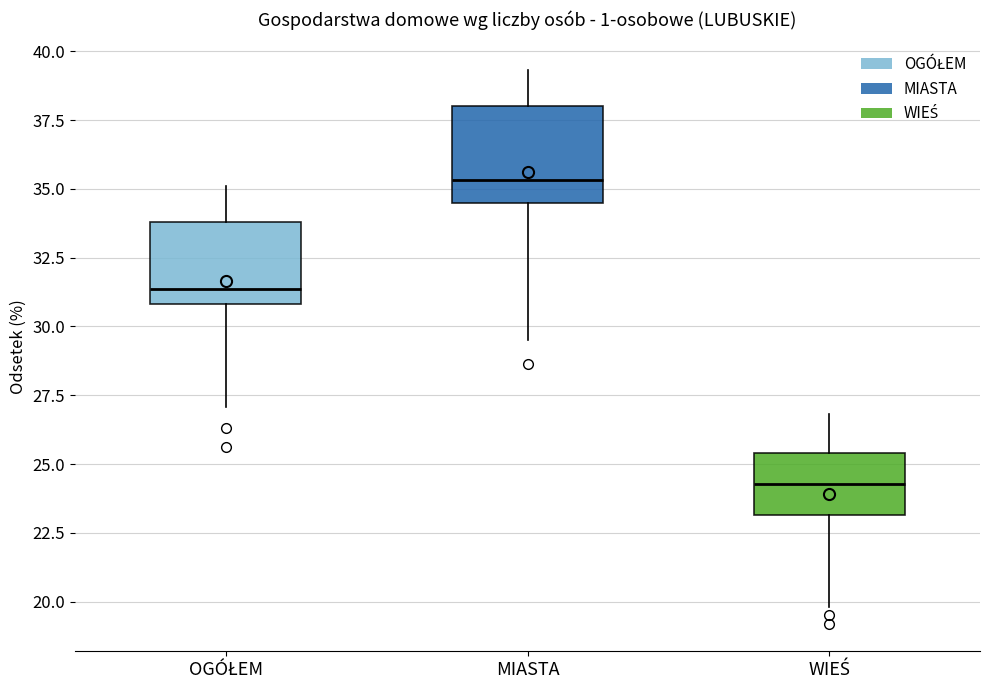

Reading left to right, transcribe this box plot: for each box, give where its median line is, the range the box spans, and where its two whiskers end, as read against the y-axis. The values are not printed on the chart, so give them approximately, as read against the axis.

OGÓŁEM: median 31.5, box 31.0 to 34.0, whiskers 27.0 to 35.0
MIASTA: median 35.5, box 34.5 to 38.0, whiskers 29.5 to 39.5
WIEŚ: median 24.5, box 23.0 to 25.5, whiskers 20.0 to 27.0